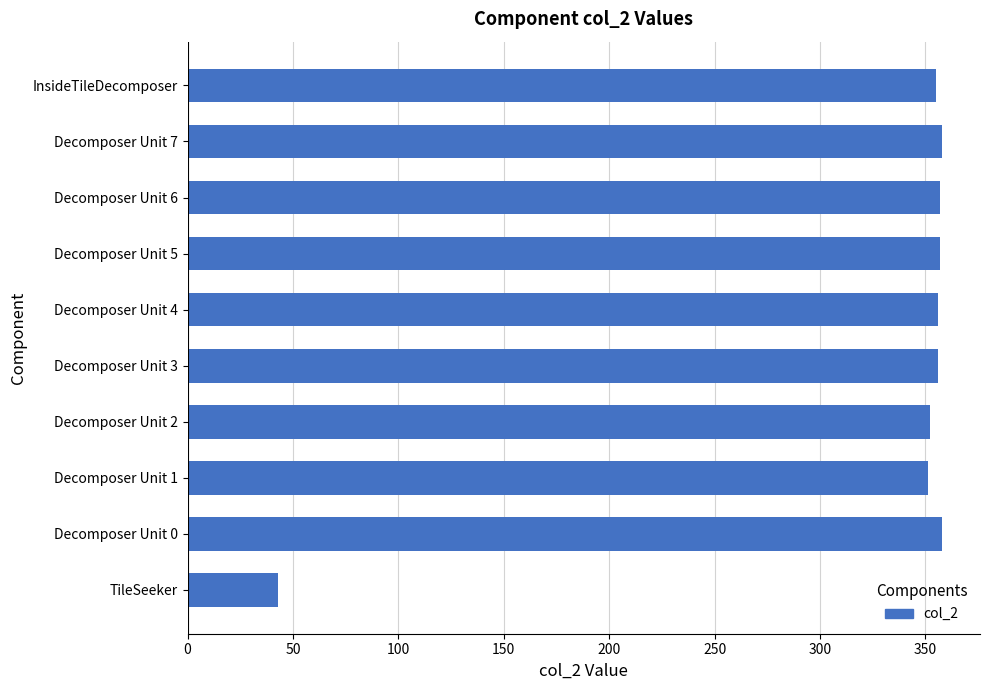

Does the chart contain stacked bars?

No